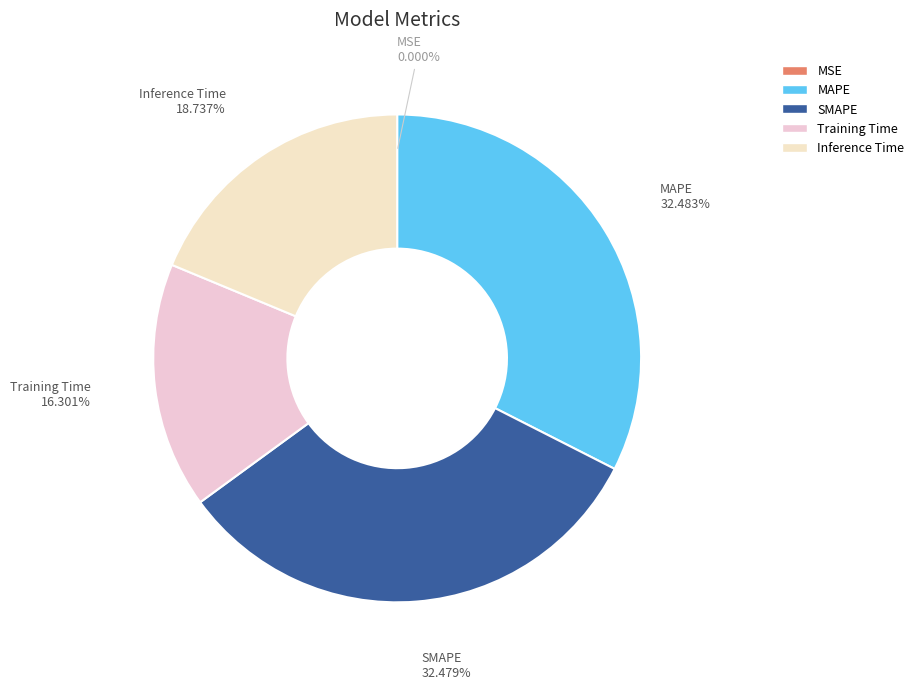

To the nearest percent, what portion does MAPE represent?

32%